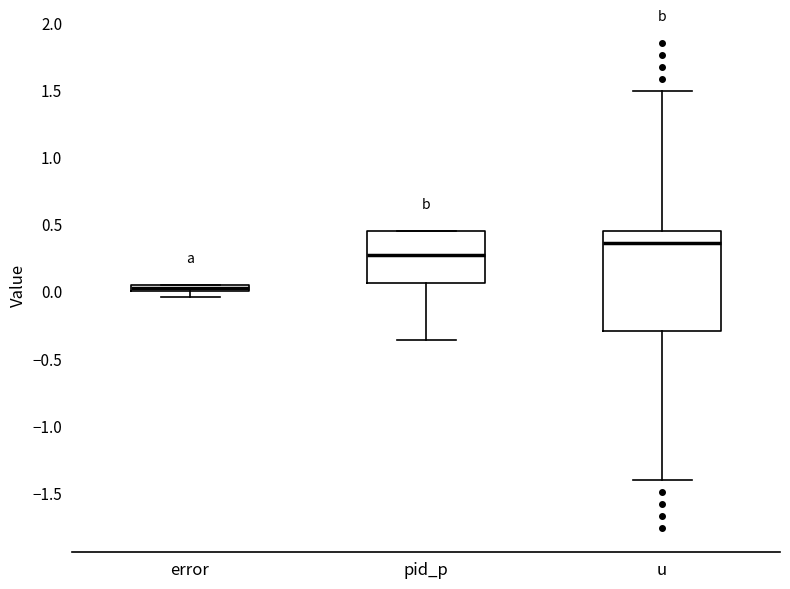

Which box has the lowest median line?

error